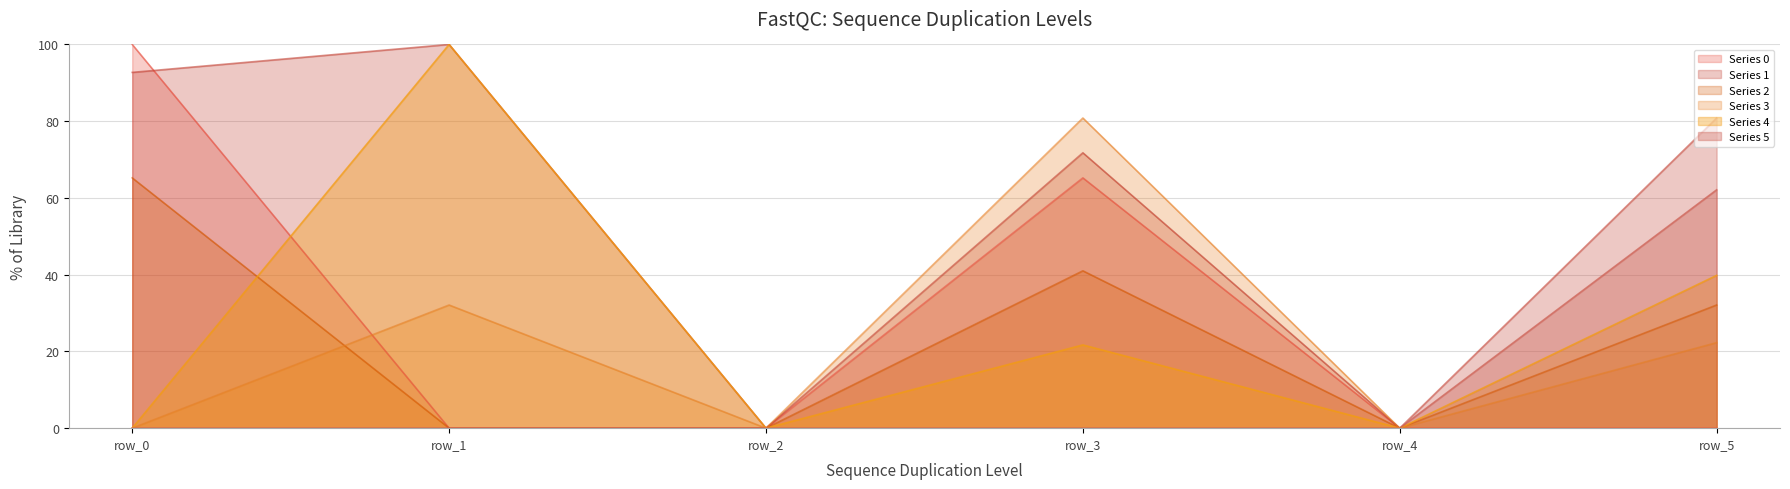

How many interior local peaks does the 1 series have?

2